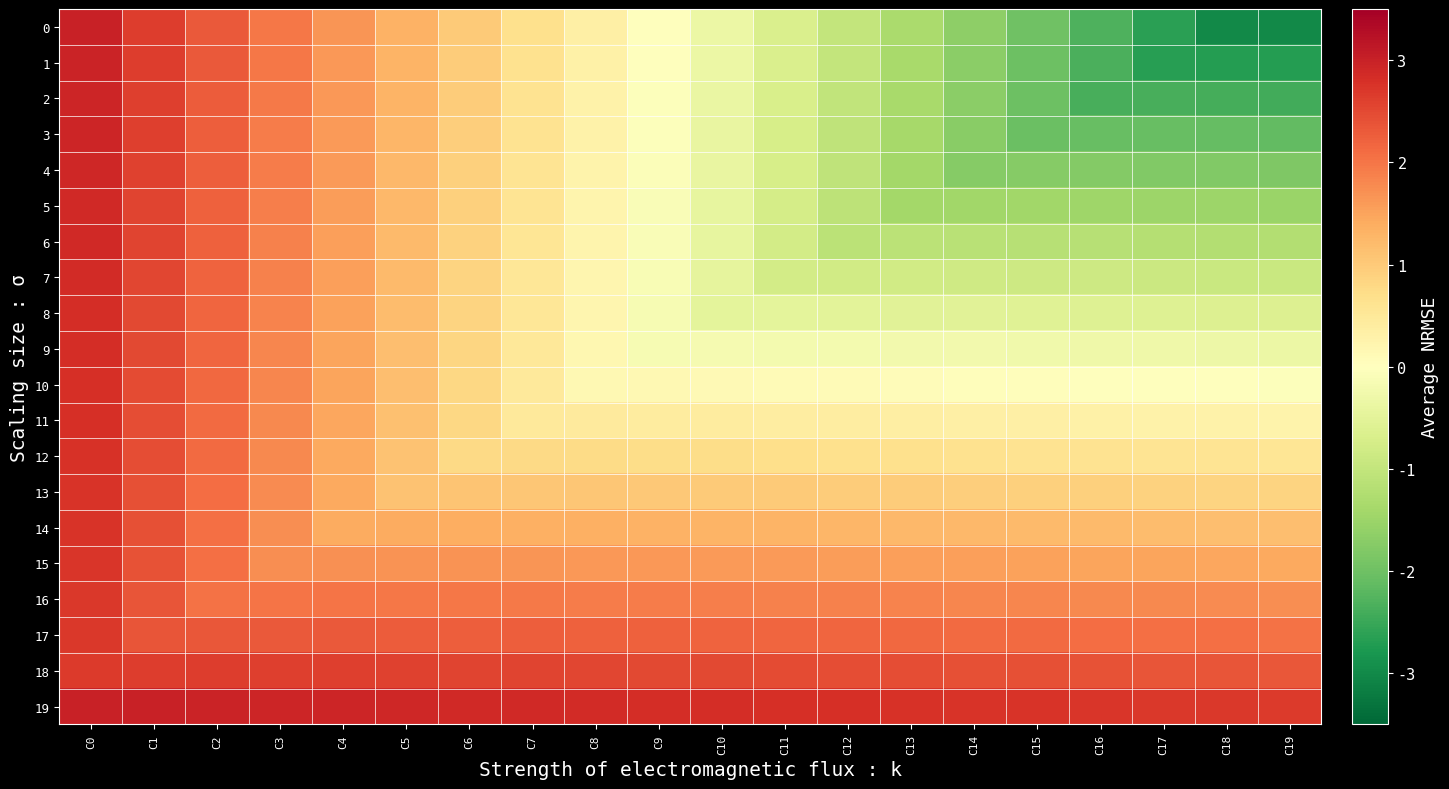

Rank the series at C19 from lowest to highest value.

0, 1, 2, 3, 4, 5, 6, 7, 8, 9, 10, 11, 12, 13, 14, 15, 16, 17, 18, 19